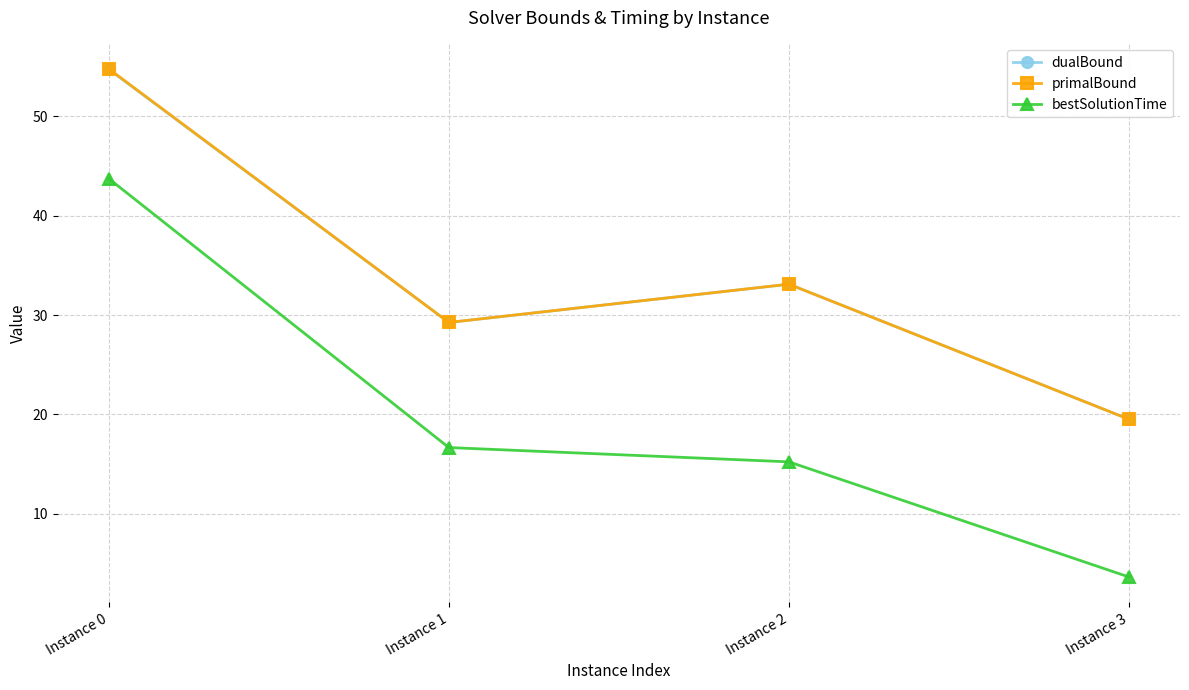

Which category has the highest value in the primalBound series?

Instance 0